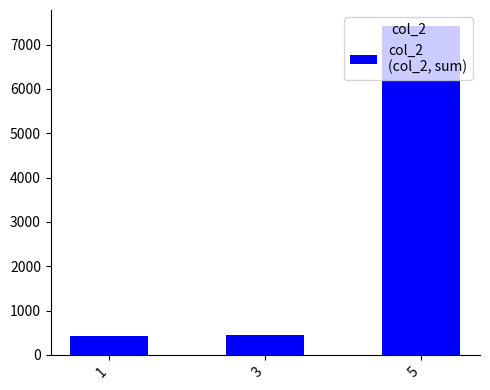

Between 5 and 3, which is larger?

5